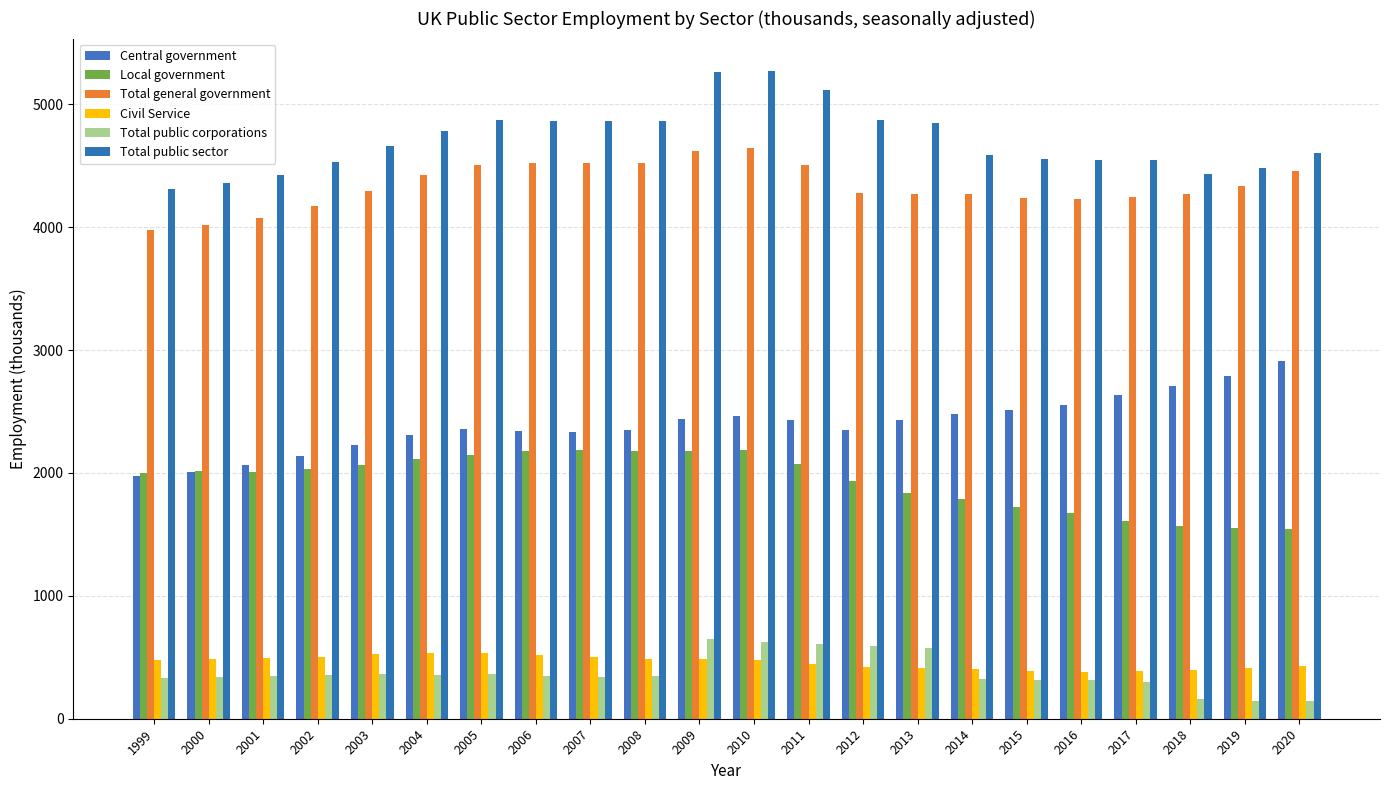

What is the difference between the highest and lowest values at 2018?

4274